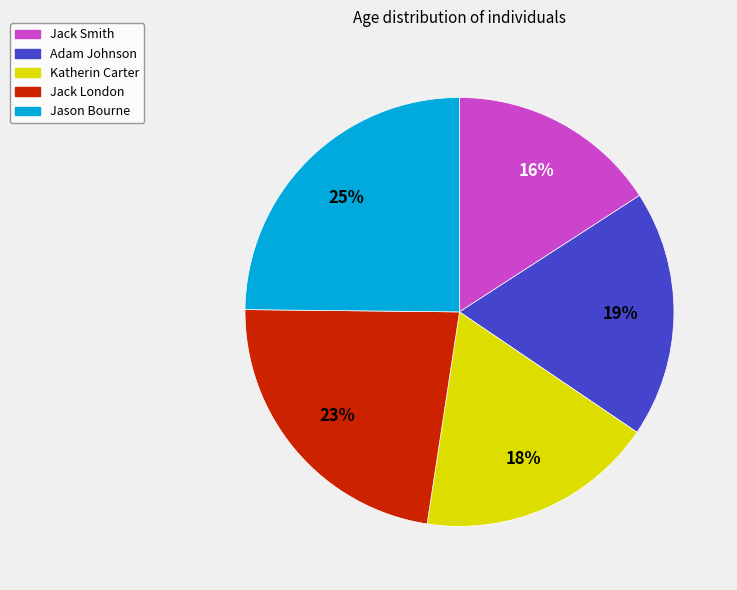

Which slice is the largest?

Jason Bourne